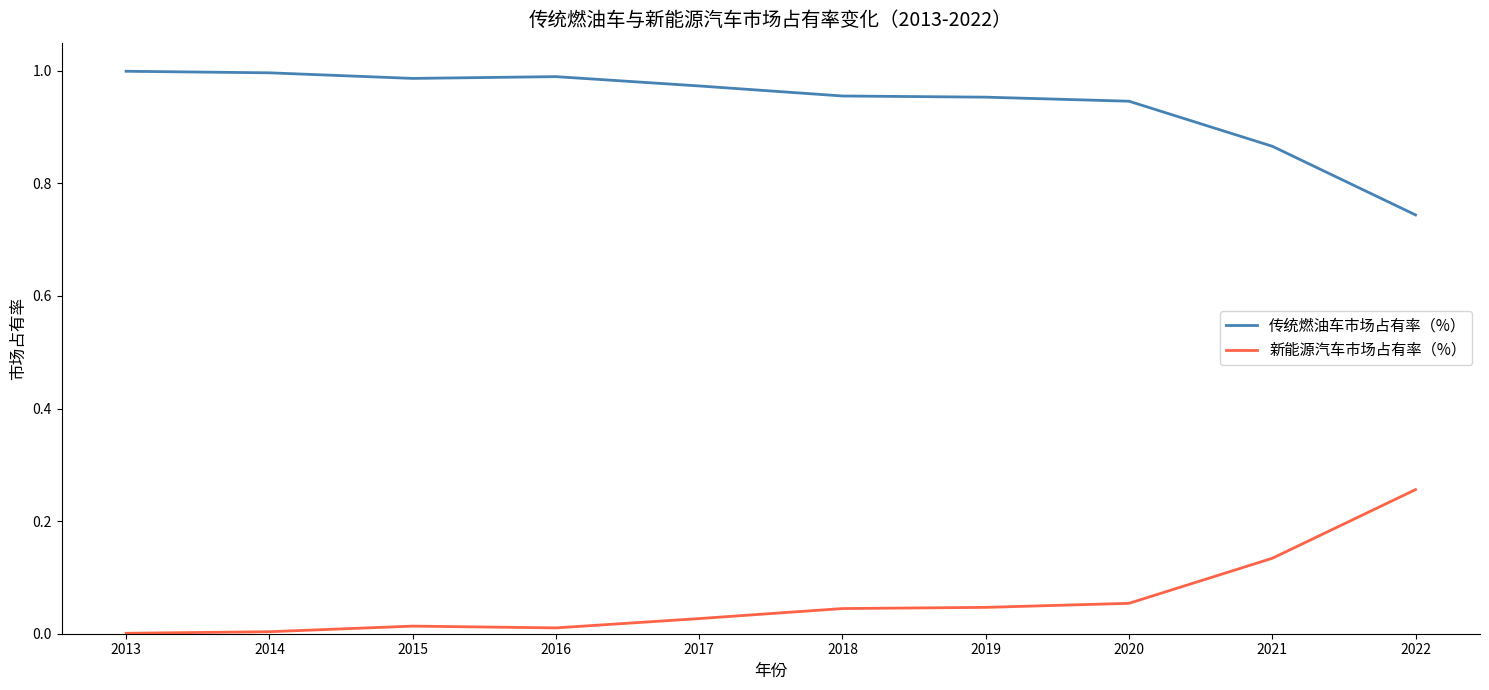

Is it true that 传统燃油车市场占有率（%） equals 1.0 at 2017?

True